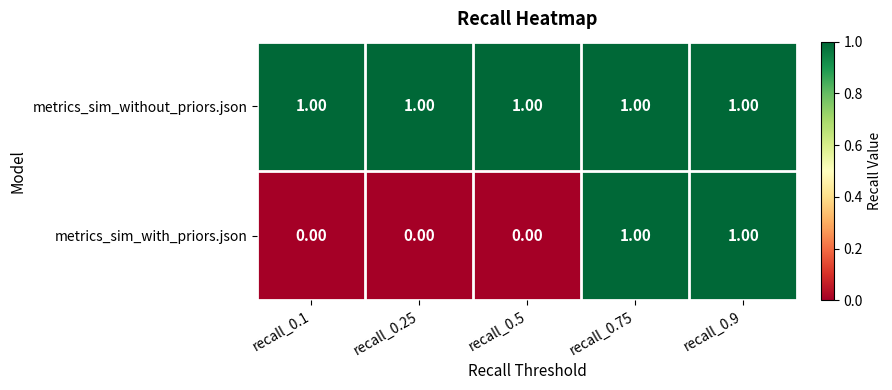

Rank the series at recall_0.1 from lowest to highest value.

metrics_sim_with_priors.json, metrics_sim_without_priors.json